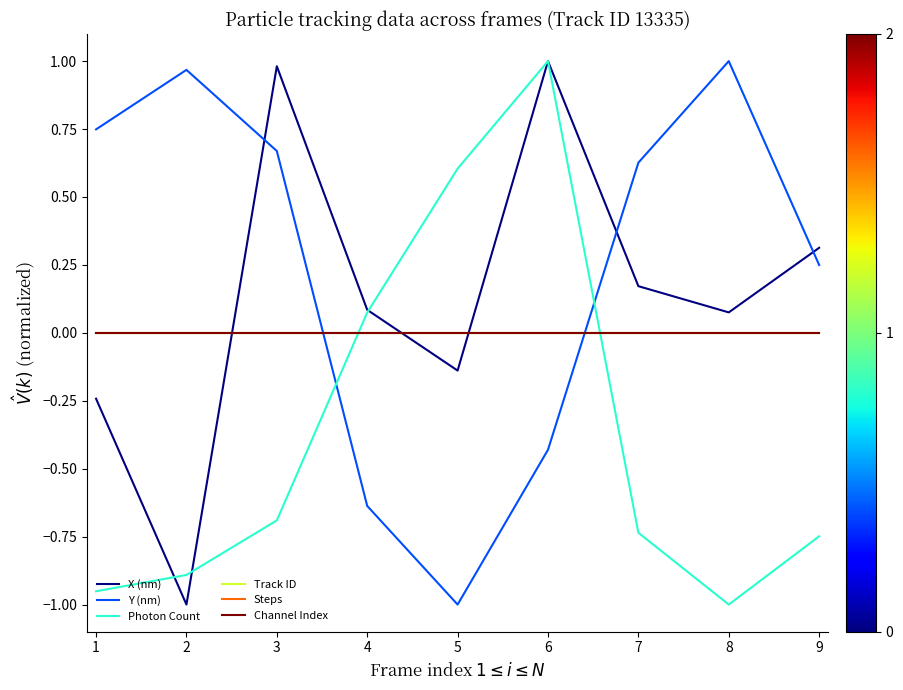

Does the chart have visible grid lines?

No